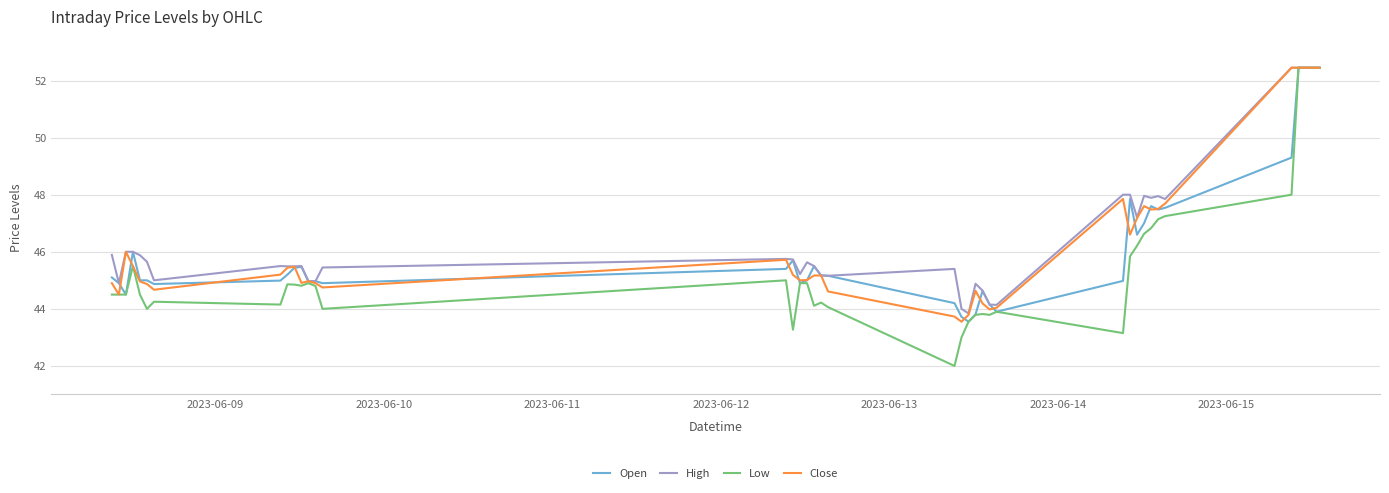

What is the minimum value shown in the chart?

42.0